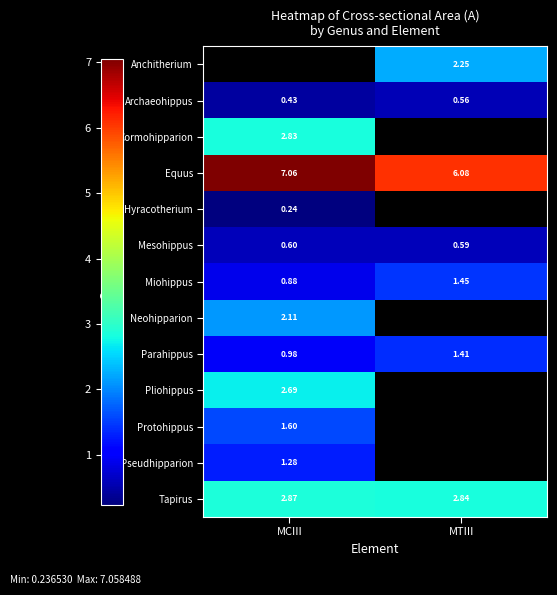

List the labels in order of Tapirus value, smallest first.

MTIII, MCIII